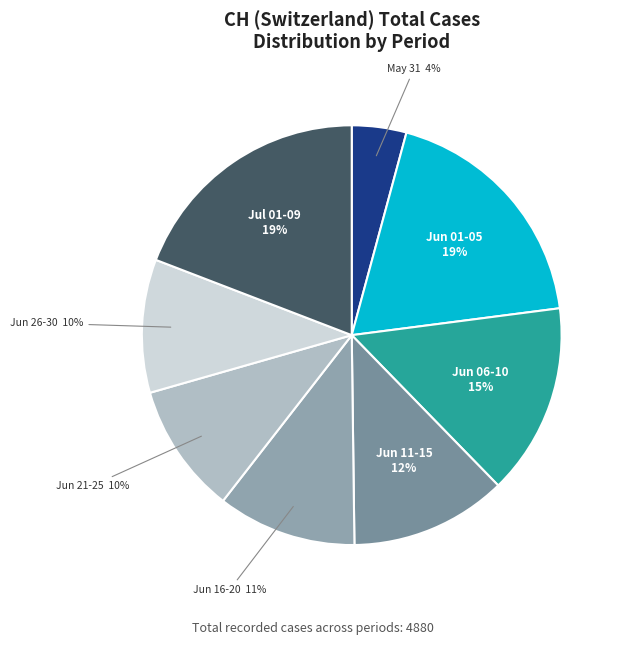

What is the smallest slice in the pie chart?

May 31